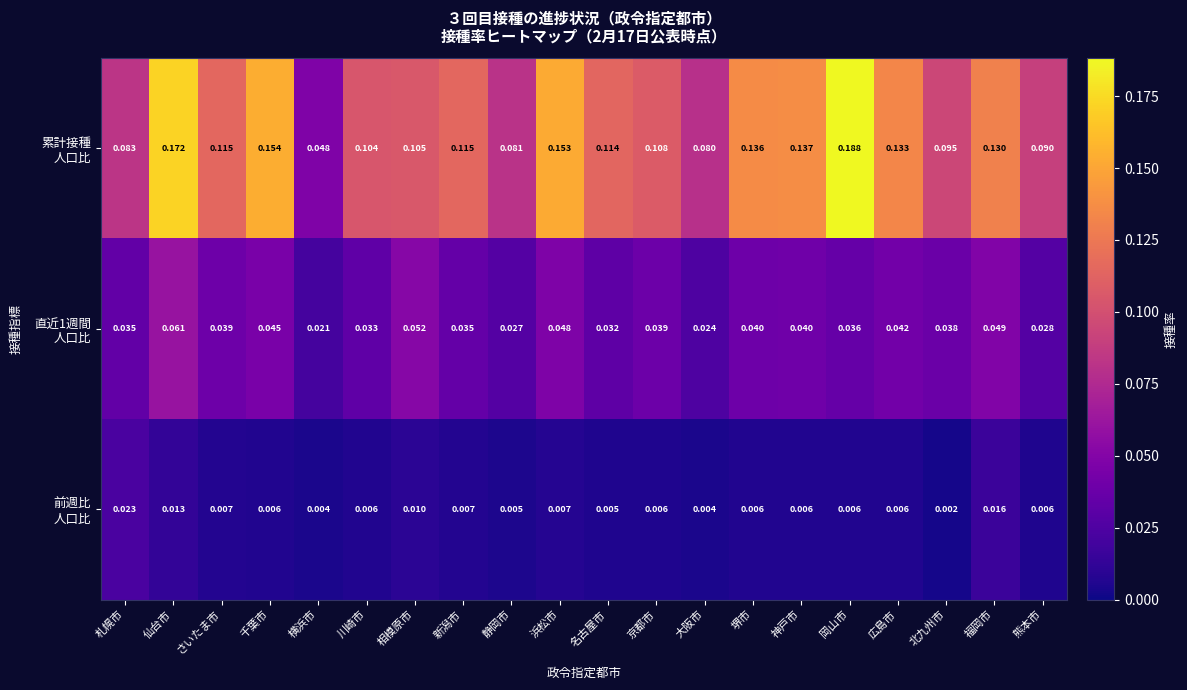

At which category is the sum across all series the highest?

仙台市